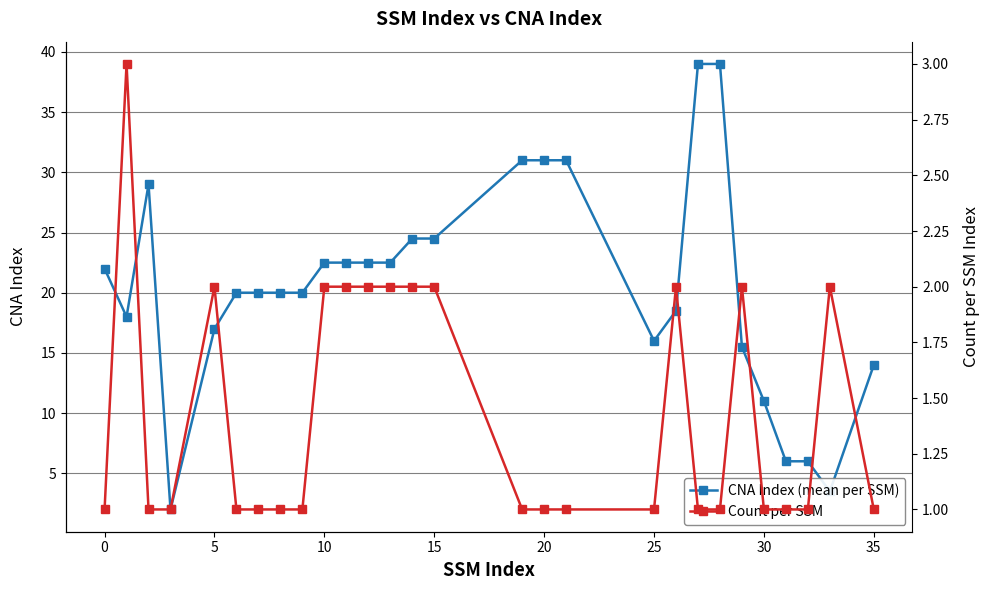

Is it true that CNA Index (mean per SSM) equals 24.5 at 15?

True